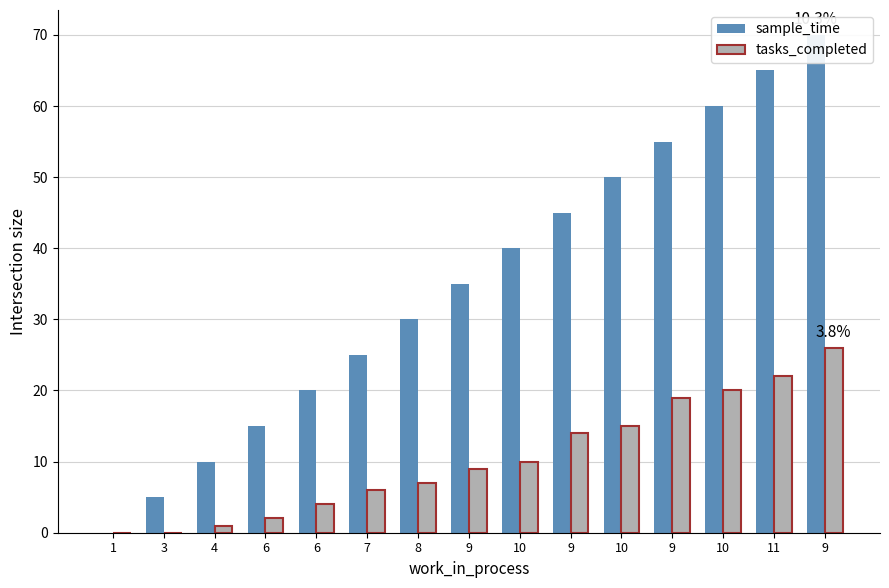

What is the difference between the maximum and minimum values in the sample_time series?

70